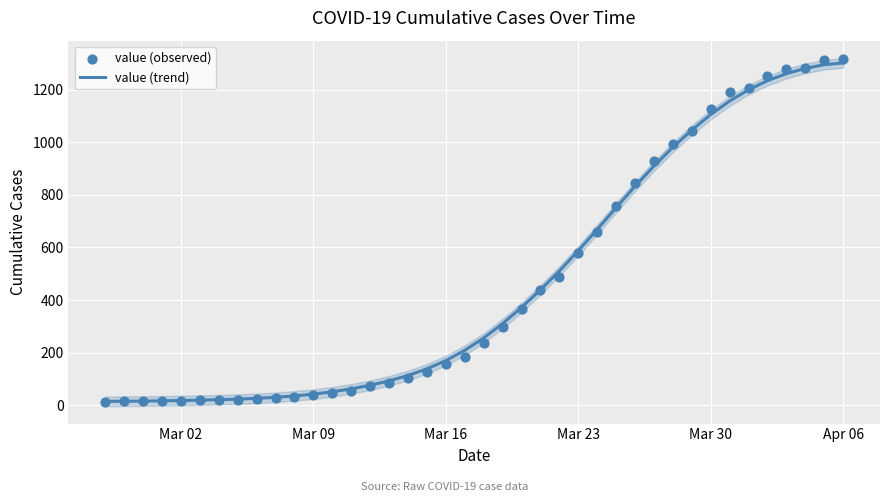

What is the highest value of the value (trend) series?

1302.8